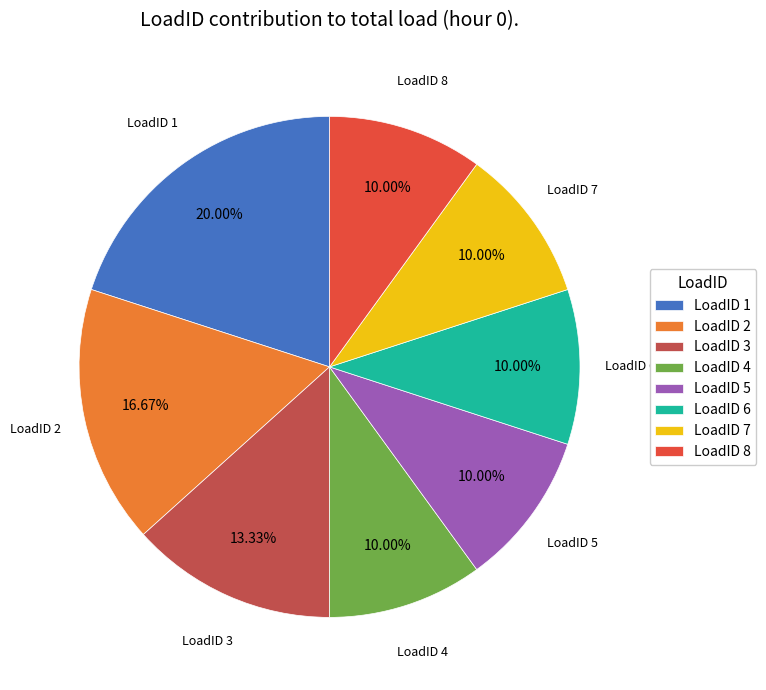

What percentage is NOT represented by LoadID 2?

83.3%